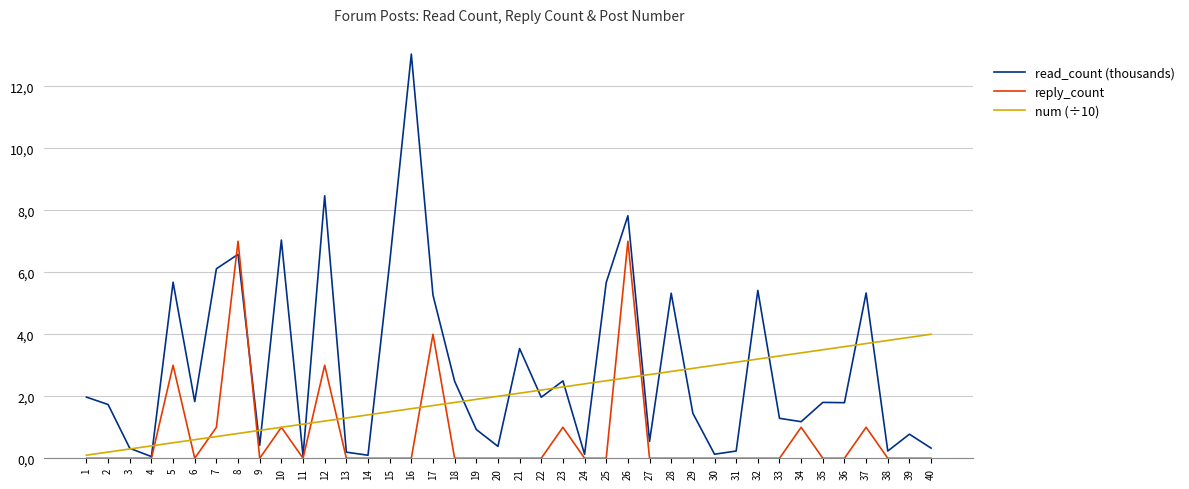

Rank the series at 21 from highest to lowest value.

read_count (thousands), num (÷10), reply_count